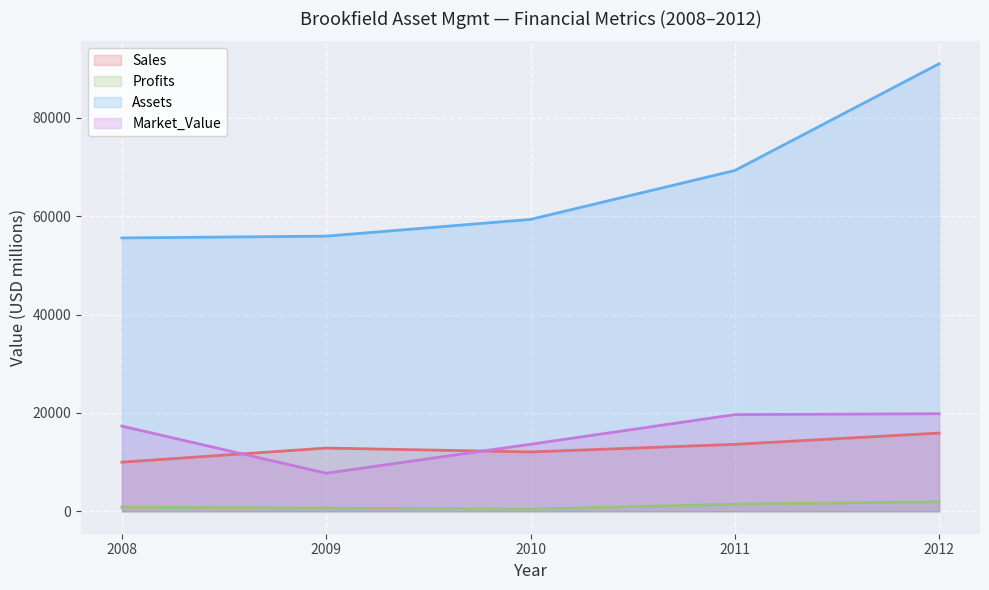

Reading right to left, list all the values displayed in this chart.

Sales: 15921	13623	12080	12870	10000
Profits: 1957	1454	450	650	840
Assets: 91030	69319	59370	55970	55600
Market_Value: 19848	19676	13640	7750	17330